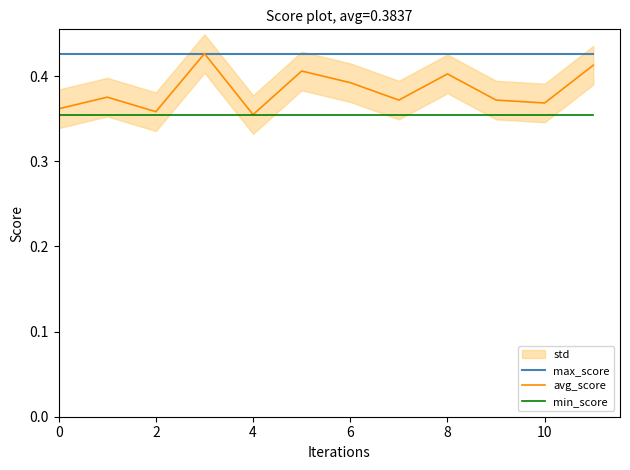

True or false: avg_score has a value of 0.1 at 2.

False